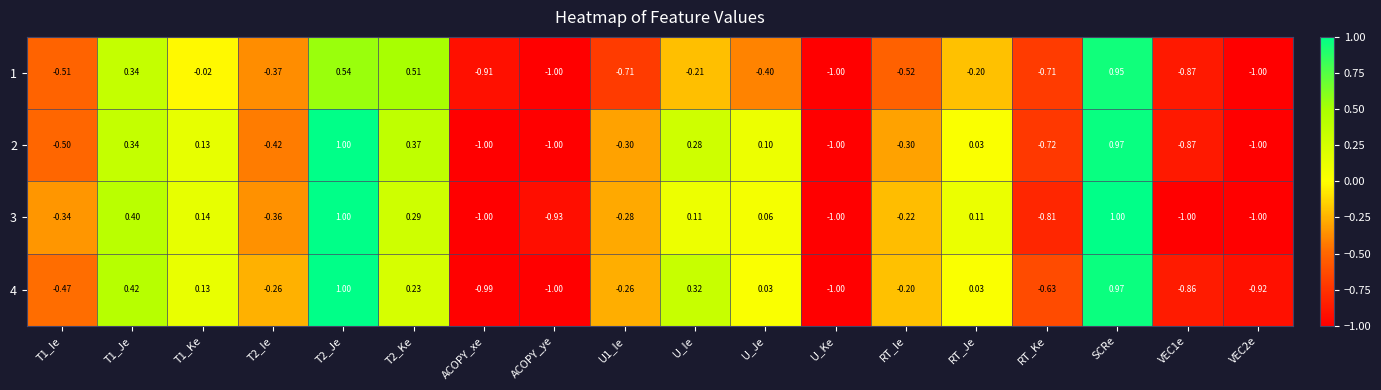

Is the value of 2 at U_Ie greater than the value of 4 at U_Ie?

No